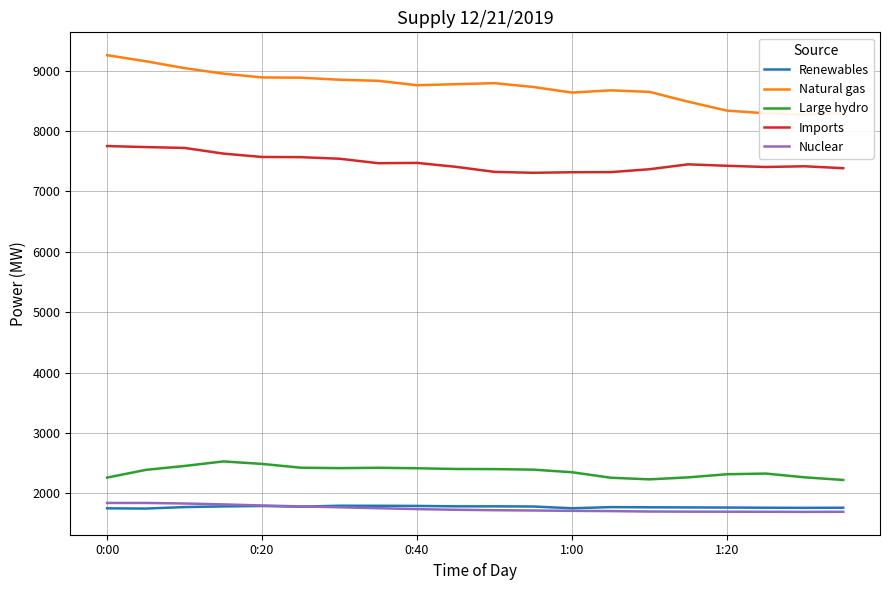

Is the value of Natural gas at 0:00 greater than the value of Large hydro at 19?

Yes